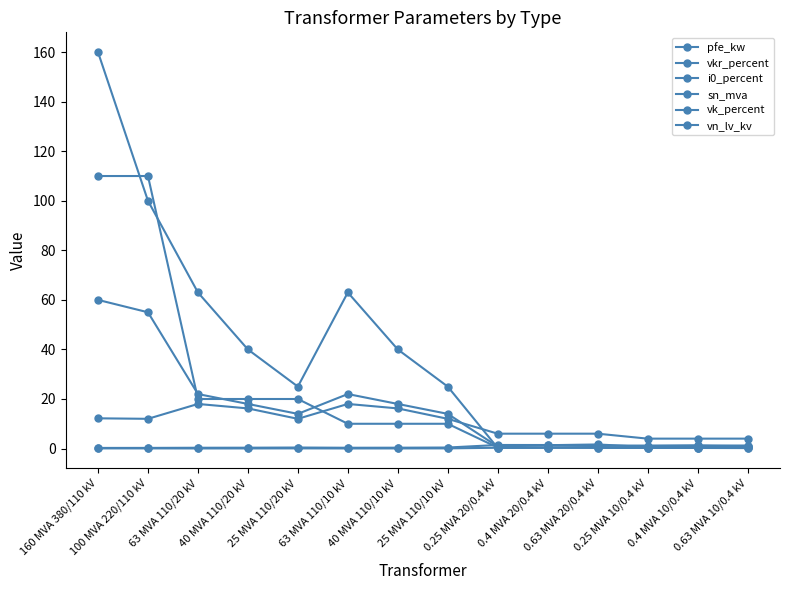

What is the difference between the maximum and minimum values in the sn_mva series?

159.8